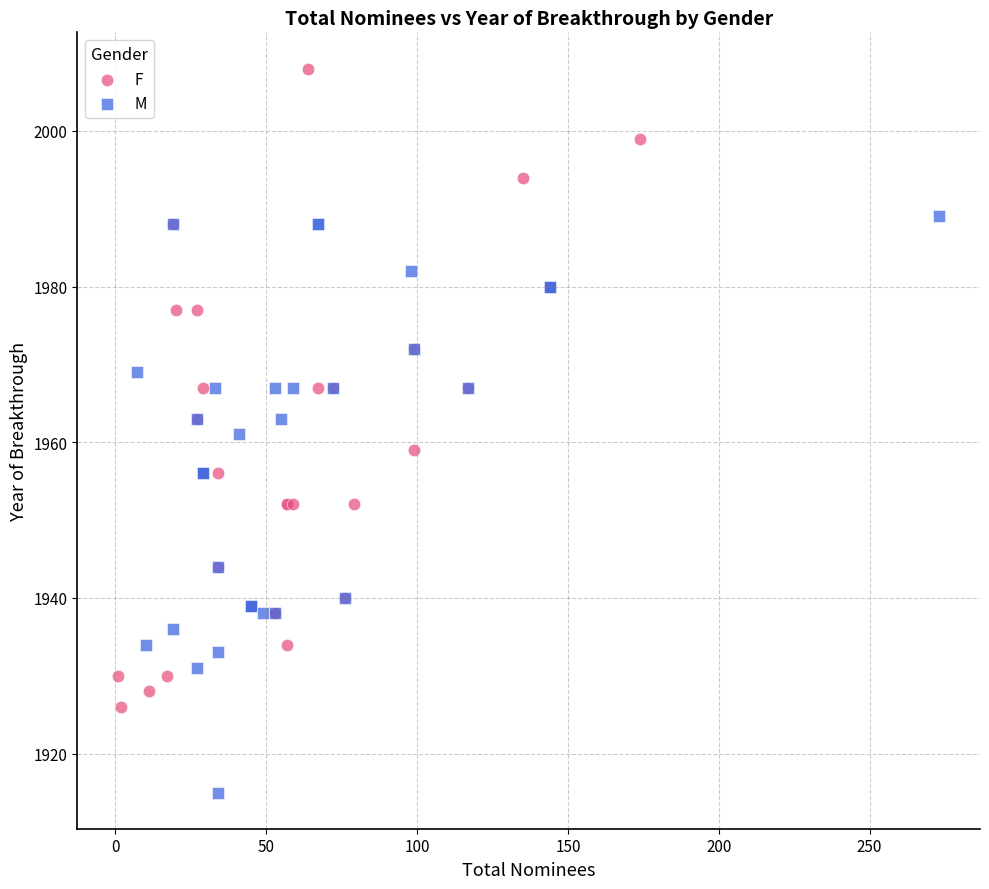

Which series has the widest spread of Y values?

F